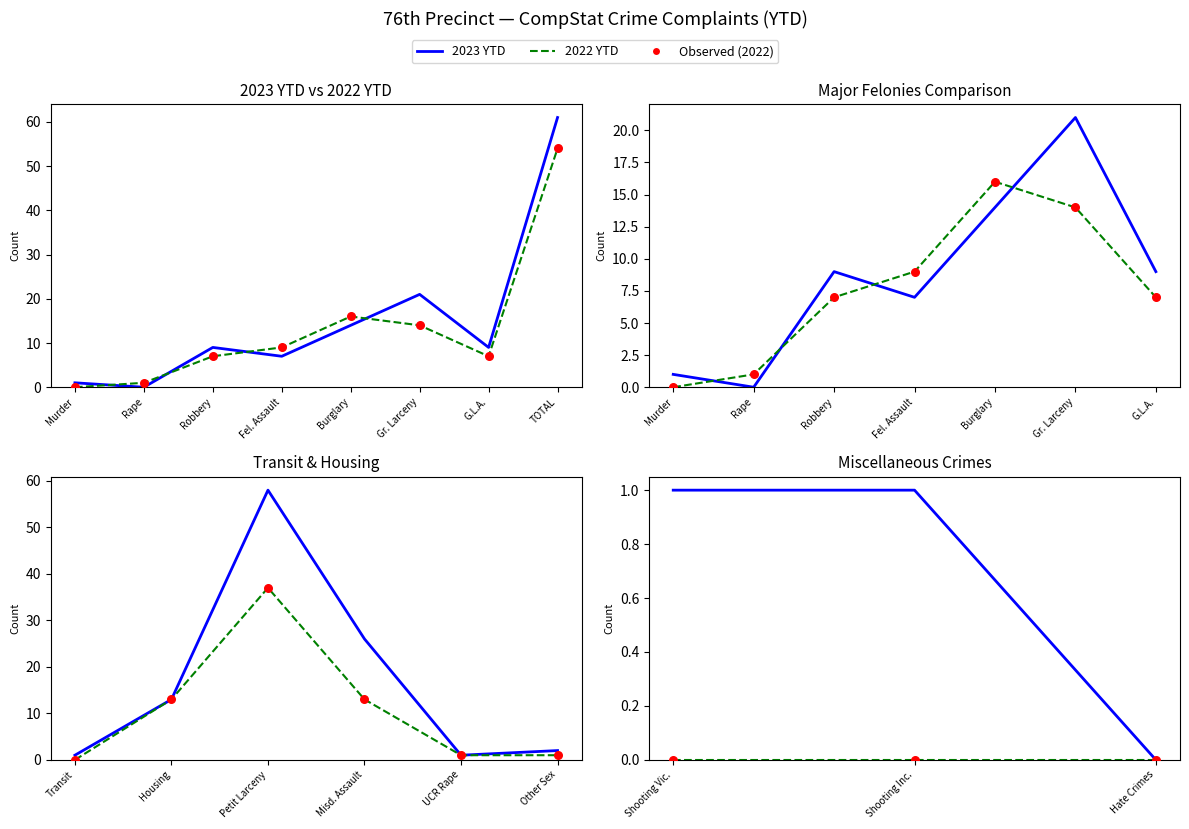

At how many categories does at least one series exceed 0?

2